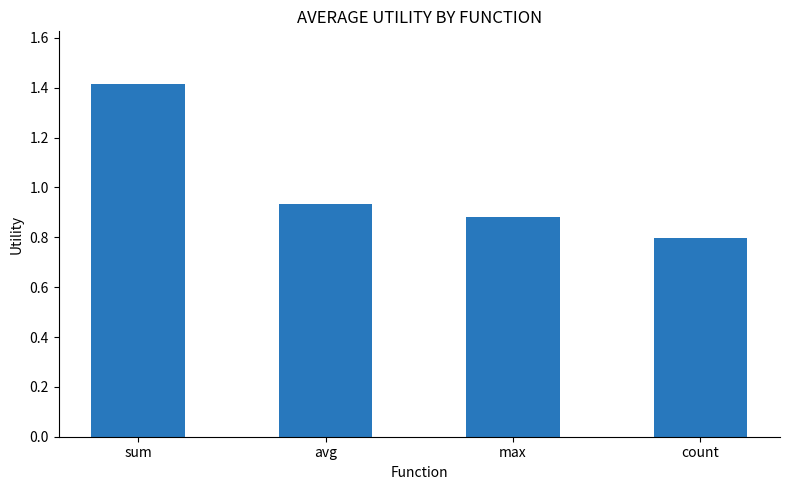

What is the label of the 1st bar from the right?

count